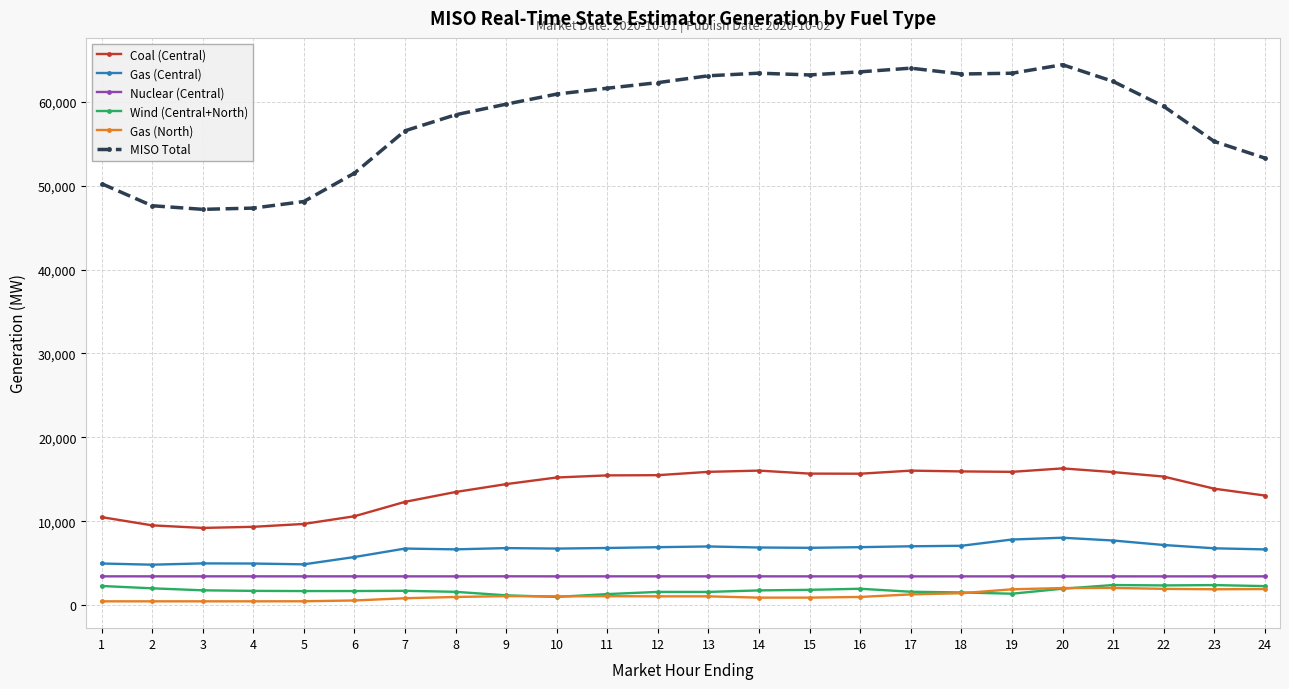

Which series has the largest range (max minus min)?

MISO Total